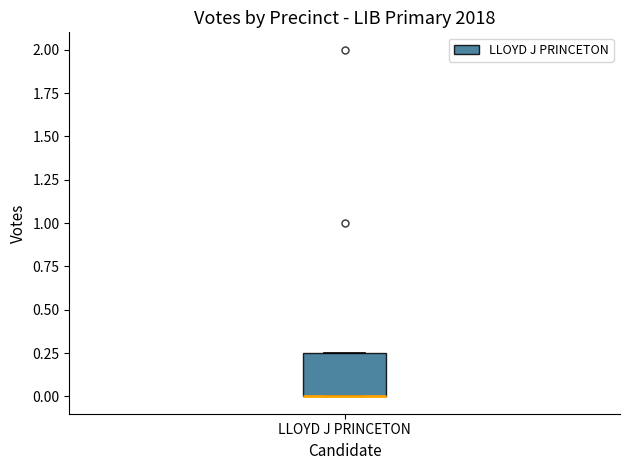

Transcribe this box plot: give where the median line is, the range the box spans, and where the two whiskers end, as read against the y-axis. The values are not printed on the chart, so give them approximately, as read against the axis.

median 0.00 (drawn on the box's lower edge), box 0.00 to 0.25, whiskers 0.00 to 0.25